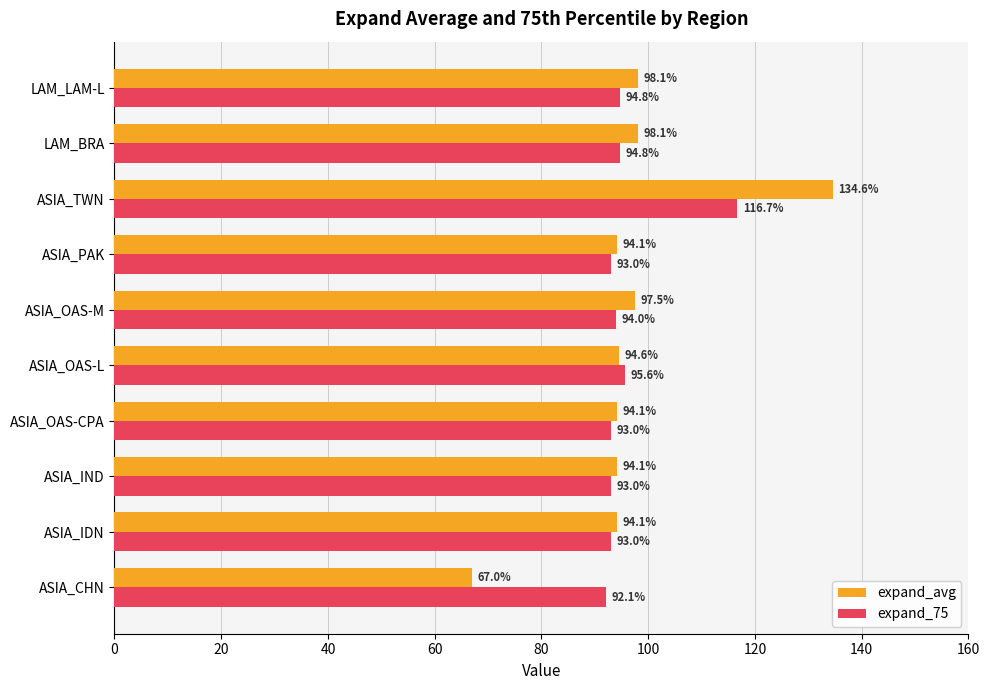

The expand_avg series shows 28.8 at ASIA_PAK. True or false?

False